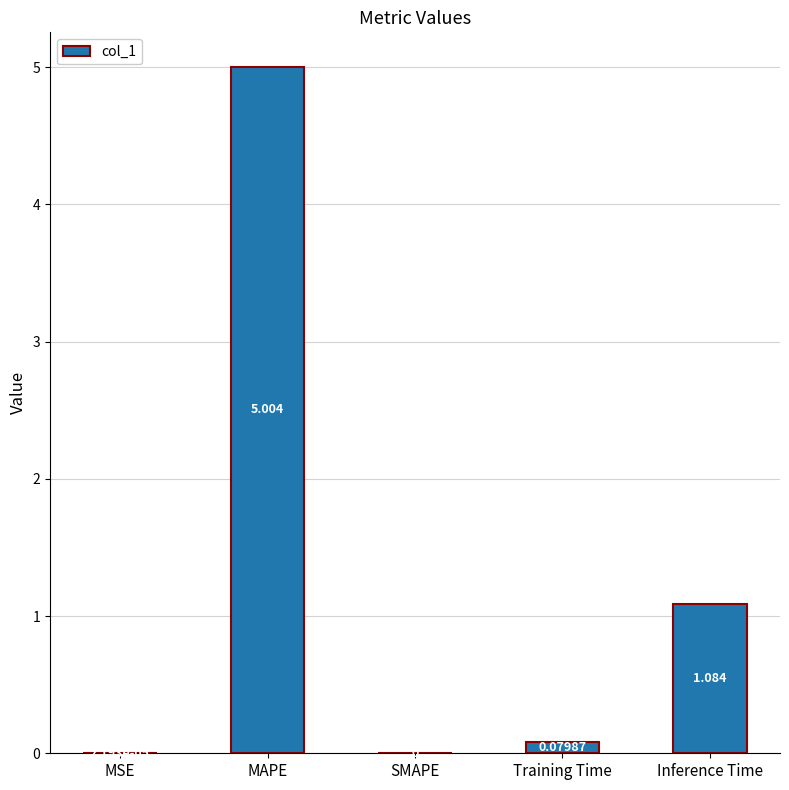

What is the change in value from MAPE to Training Time?

-4.9